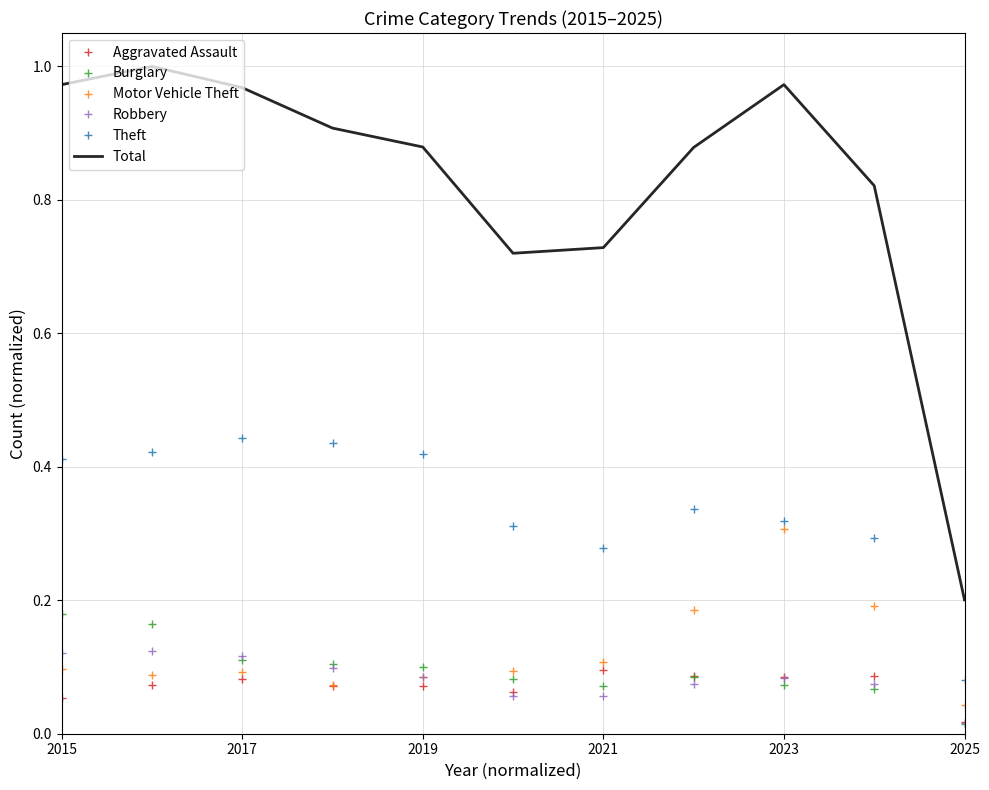

Which series has the widest spread of values?

Total